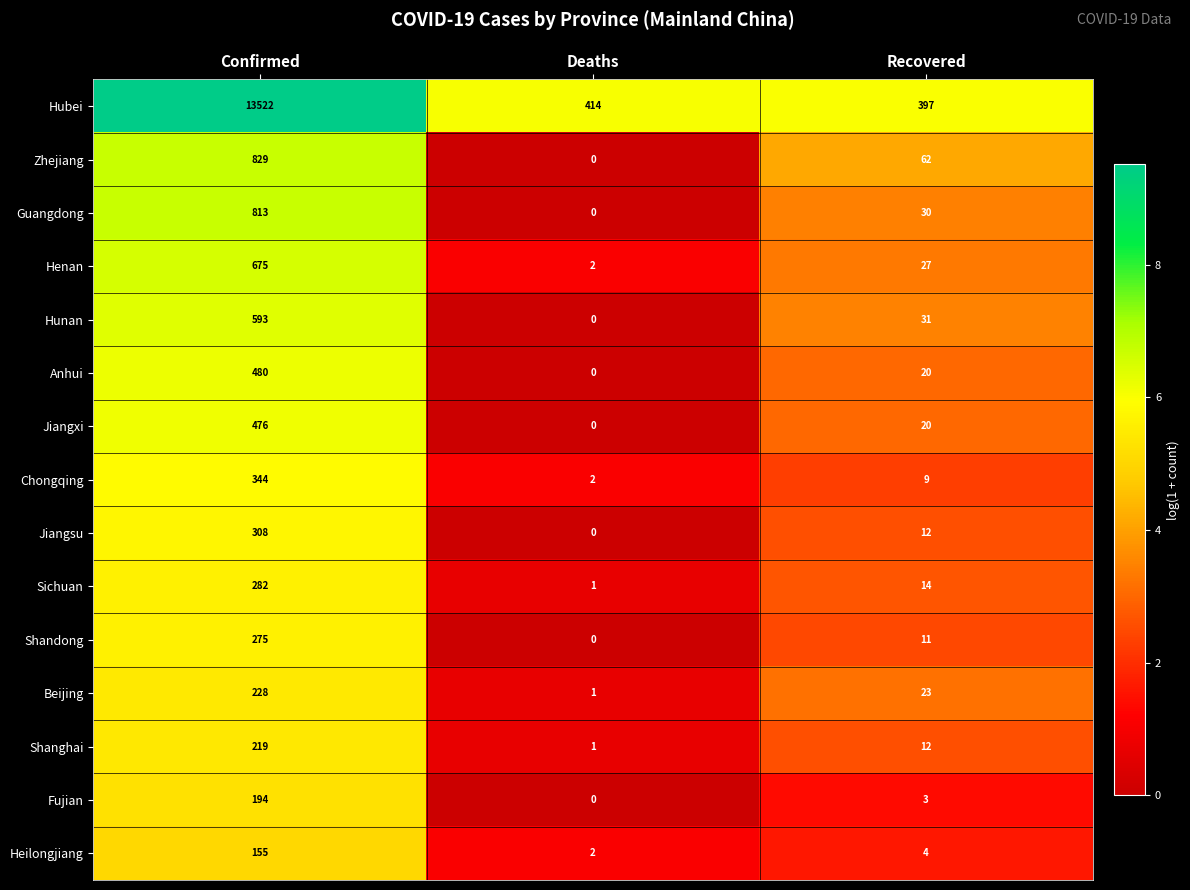

What is the sum of the Jiangxi values at Recovered and Confirmed?

496